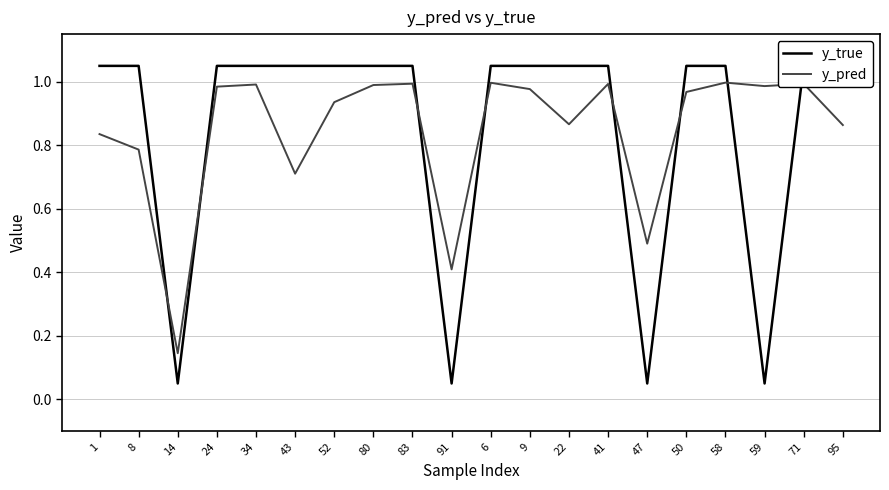

How many lines are shown in the chart?

2